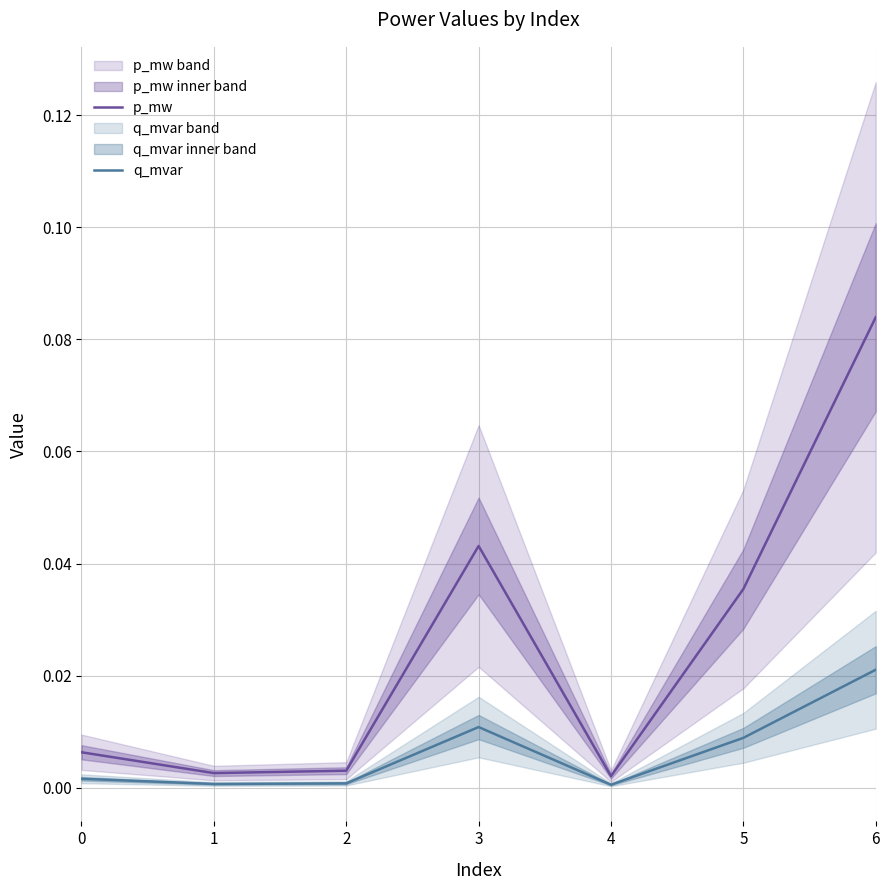

True or false: p_mw and q_mvar intersect in this chart.

False